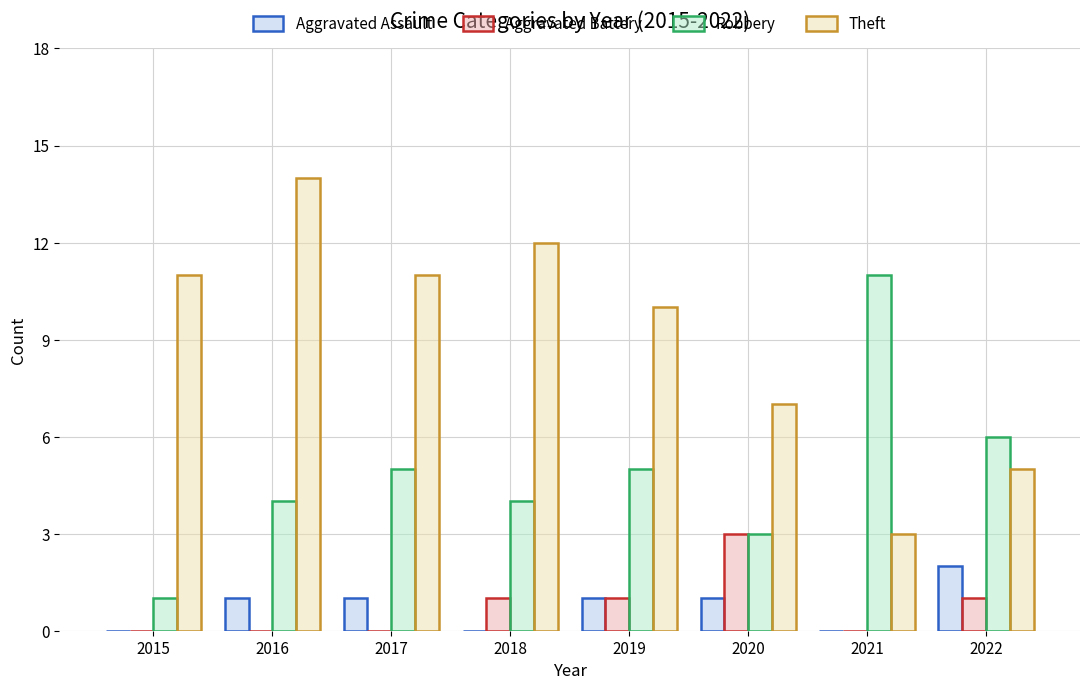

What is the highest value of the Aggravated Battery series?

3